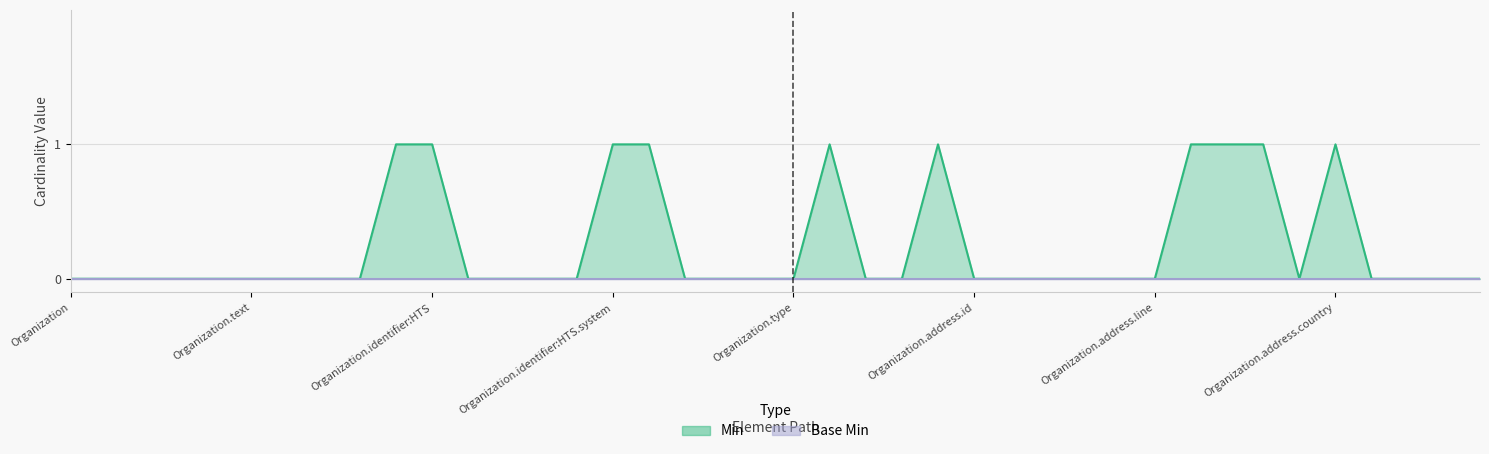

What is the label of the 17th point from the left?

Organization.identifier:HTS.value